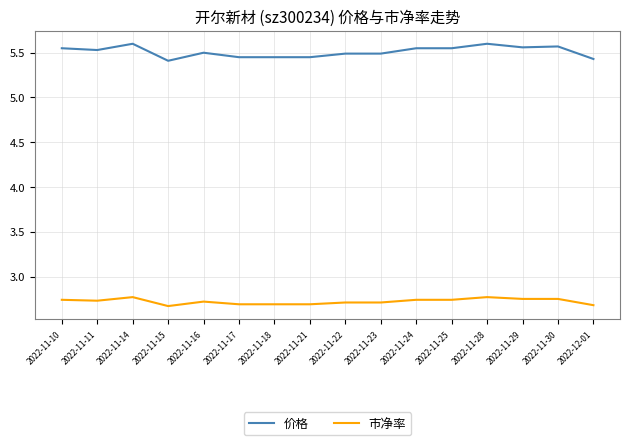

What is the total value across all series at 2022-11-17?

8.1